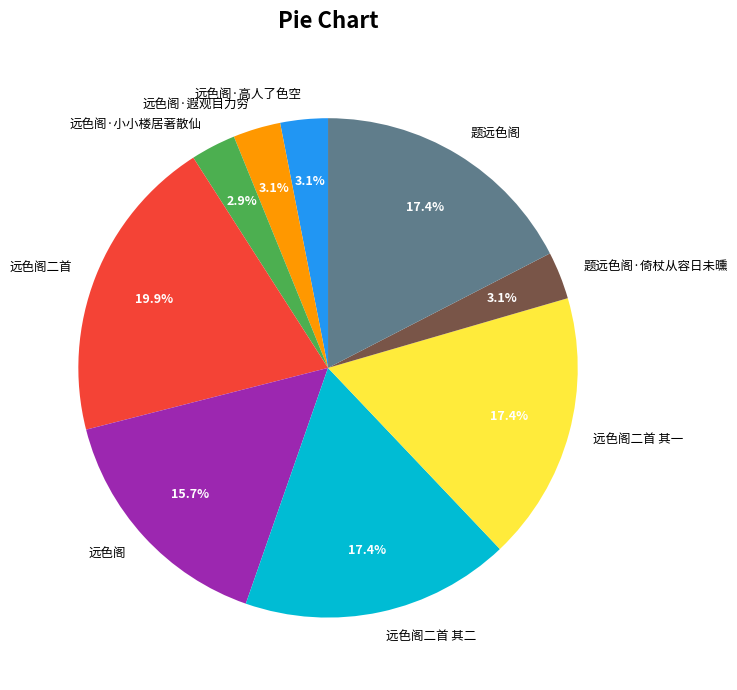

Combined, what portion of the pie is 远色阁·小小楼居著散仙 and 远色阁?

18.6%